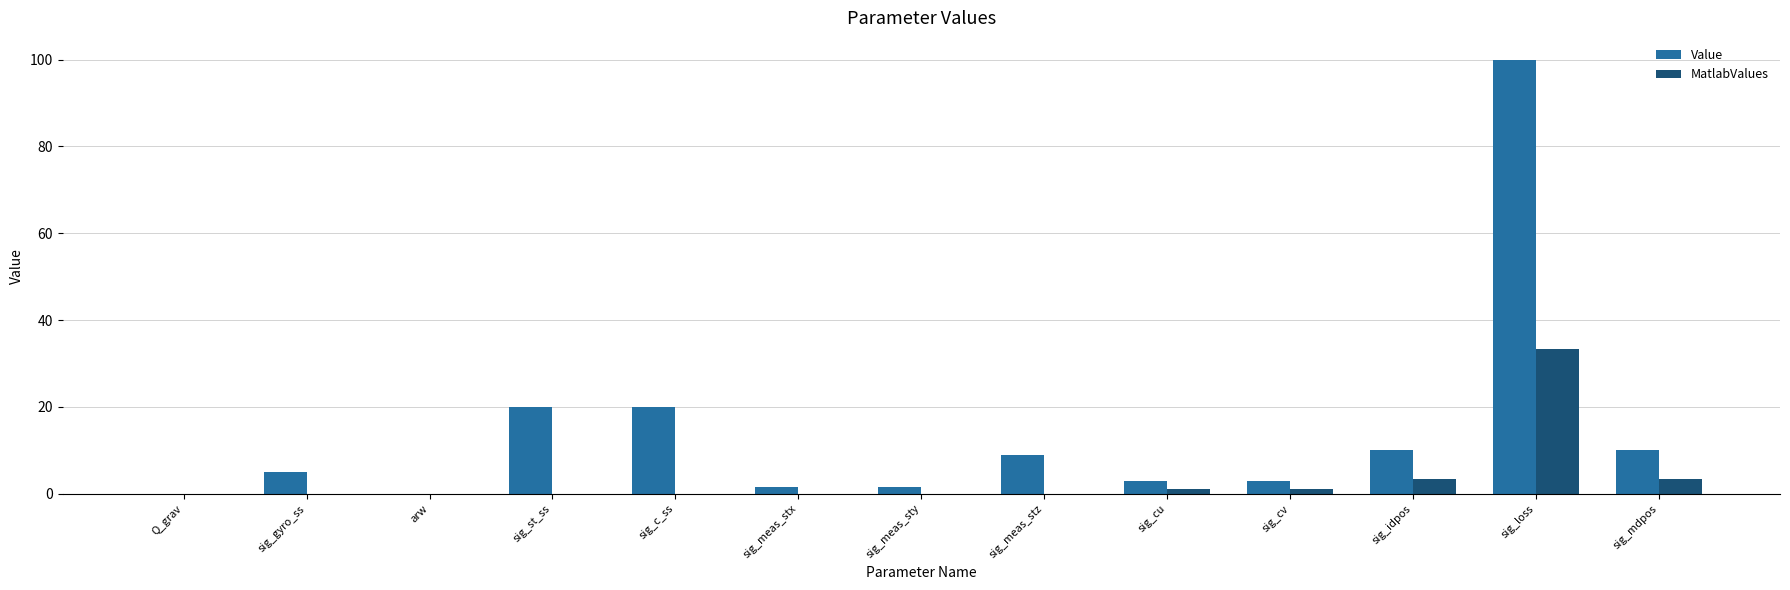

Which series has the largest total across all categories?

Value